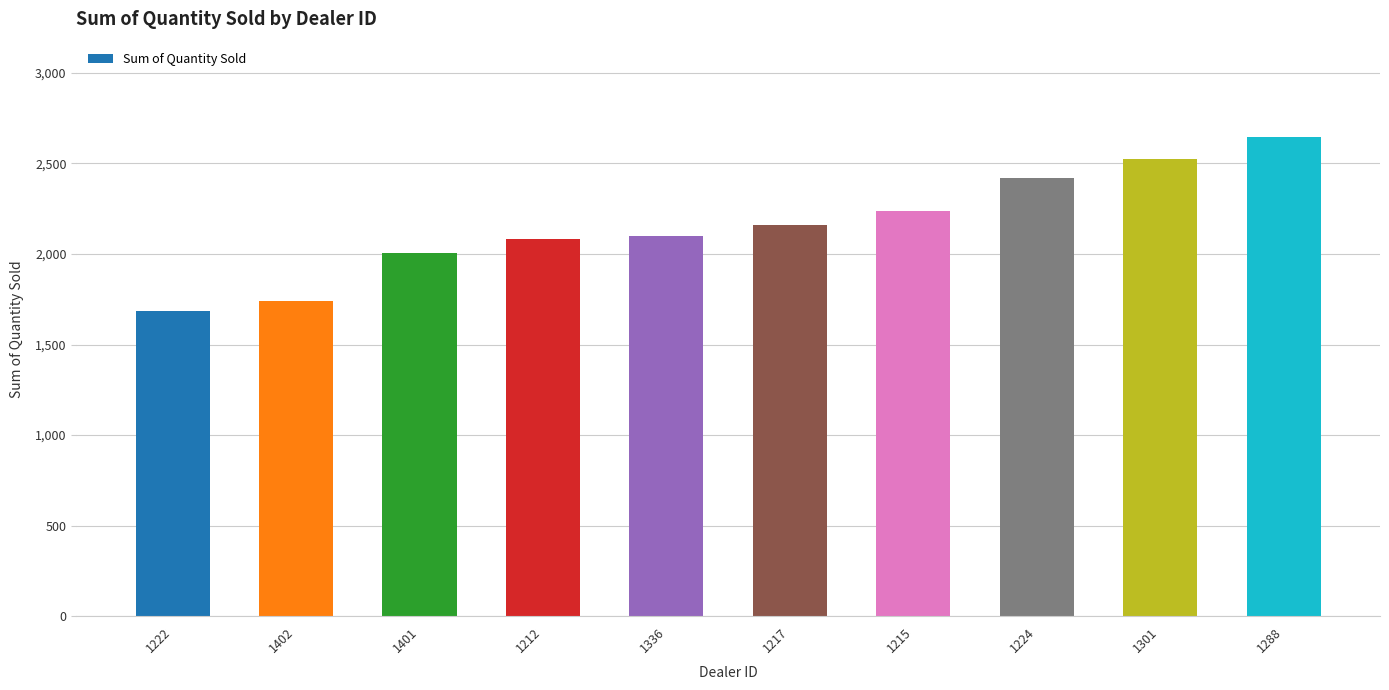

What position from the left is 1215?

7